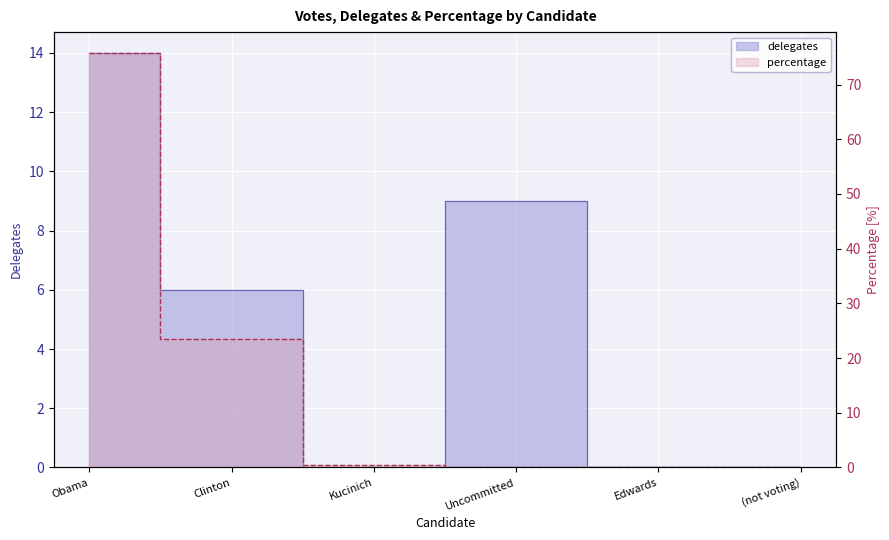

True or false: percentage has more than 0 interior local peaks.

False